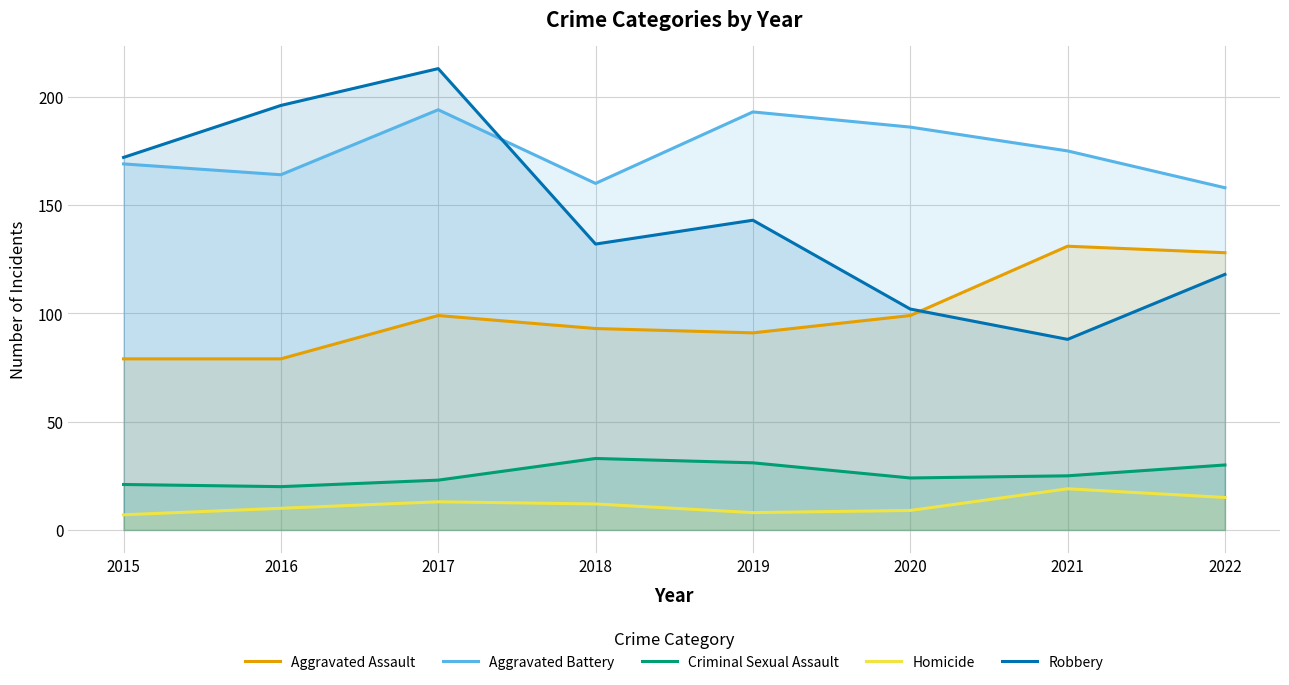

Reading left to right, what are all the values shown in this chart?

Aggravated Assault: 79	79	99	93	91	99	131	128
Aggravated Battery: 169	164	194	160	193	186	175	158
Criminal Sexual Assault: 21	20	23	33	31	24	25	30
Homicide: 7	10	13	12	8	9	19	15
Robbery: 172	196	213	132	143	102	88	118